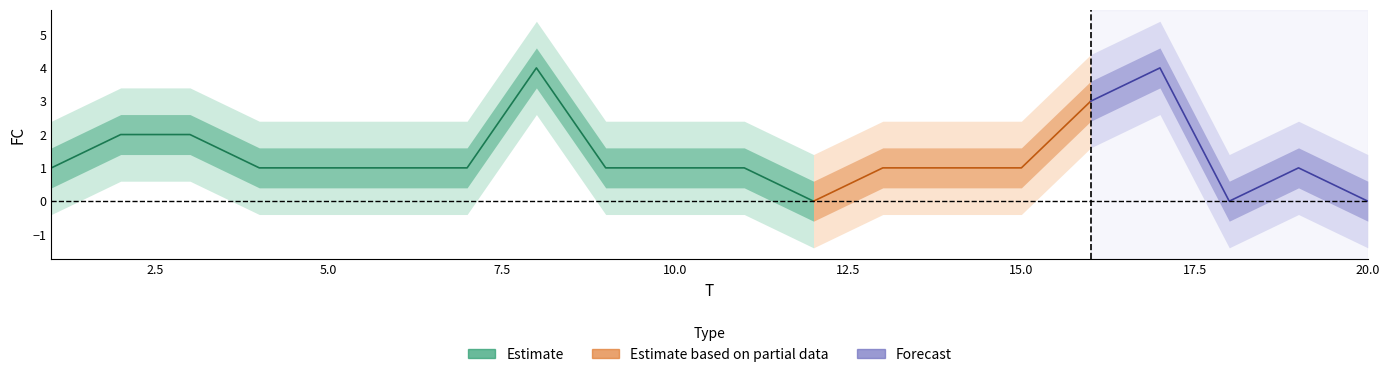

List the labels in order of value, smallest first.

12, 18, 20, 1, 4, 5, 6, 7, 9, 10, 11, 13, 14, 15, 19, 2, 3, 16, 8, 17